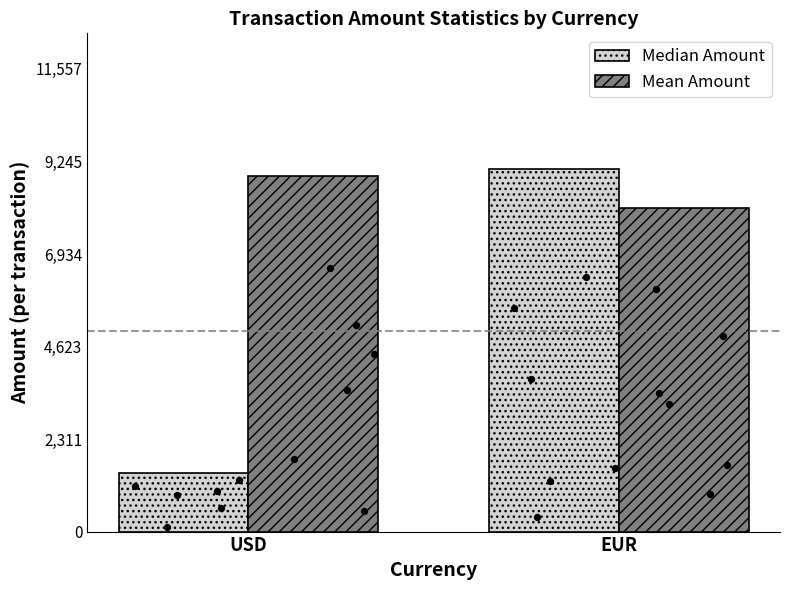

What is the total value across all series at USD?

10352.1